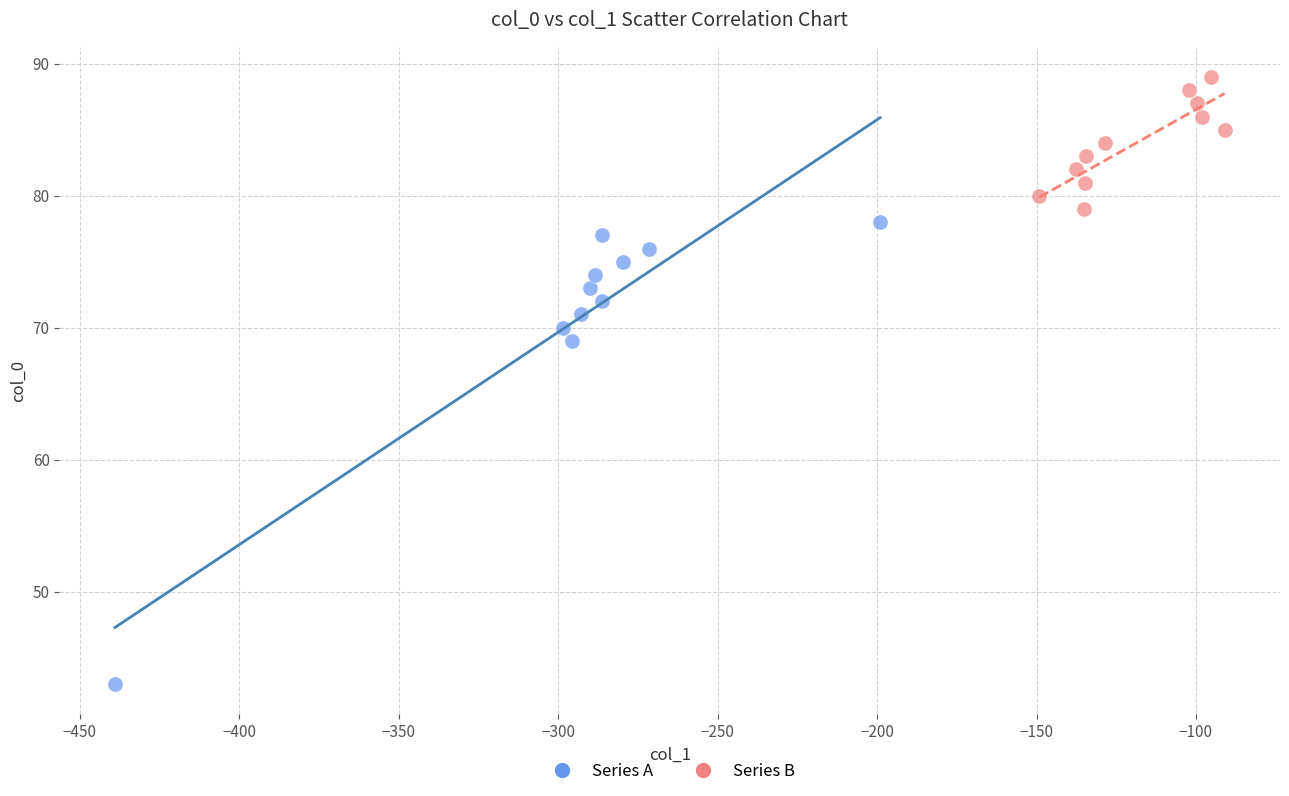

Which series reaches the maximum Y coordinate?

Series B